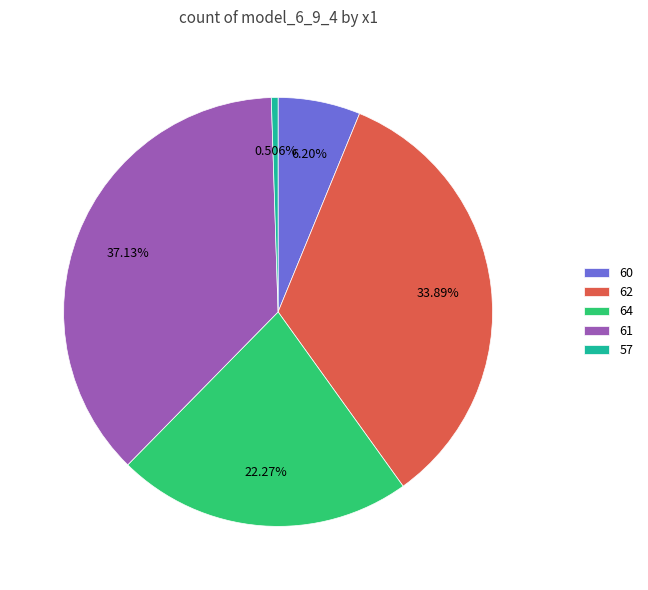

To the nearest percent, what percentage of the pie is 62?

34%